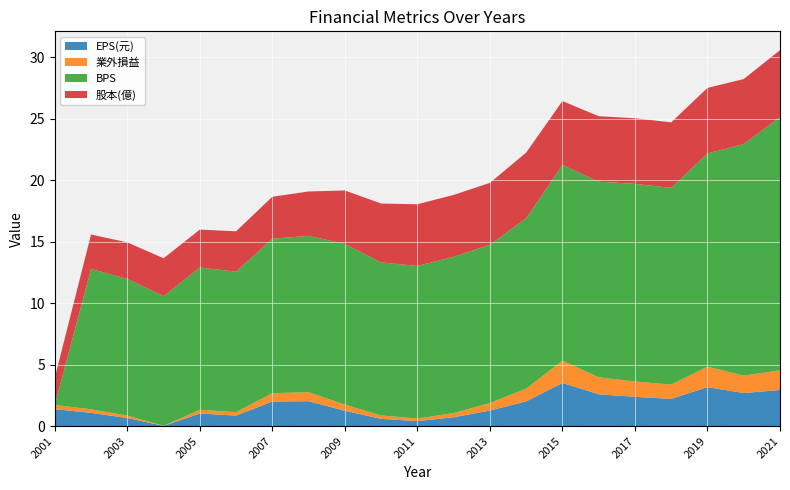

Reading left to right, extract all data points from this chart.

EPS(元): 1.4	1.1	0.7	0.0	1.0	0.9	2.0	2.0	1.2	0.6	0.4	0.7	1.3	2.0	3.5	2.6	2.4	2.2	3.2	2.7	2.9
業外損益: 0.3	0.3	0.2	0.0	0.3	0.3	0.7	0.7	0.5	0.3	0.2	0.3	0.6	1.0	1.8	1.4	1.2	1.2	1.7	1.4	1.6
BPS: 0.0	11.4	11.1	10.5	11.6	11.4	12.6	12.7	13.1	12.4	12.4	12.7	12.9	13.8	15.9	15.9	16.1	16.0	17.3	18.8	20.6
股本(億): 2.2	2.8	3.0	3.1	3.1	3.3	3.4	3.6	4.3	4.8	5.0	5.0	5.0	5.3	5.2	5.3	5.3	5.3	5.3	5.3	5.5